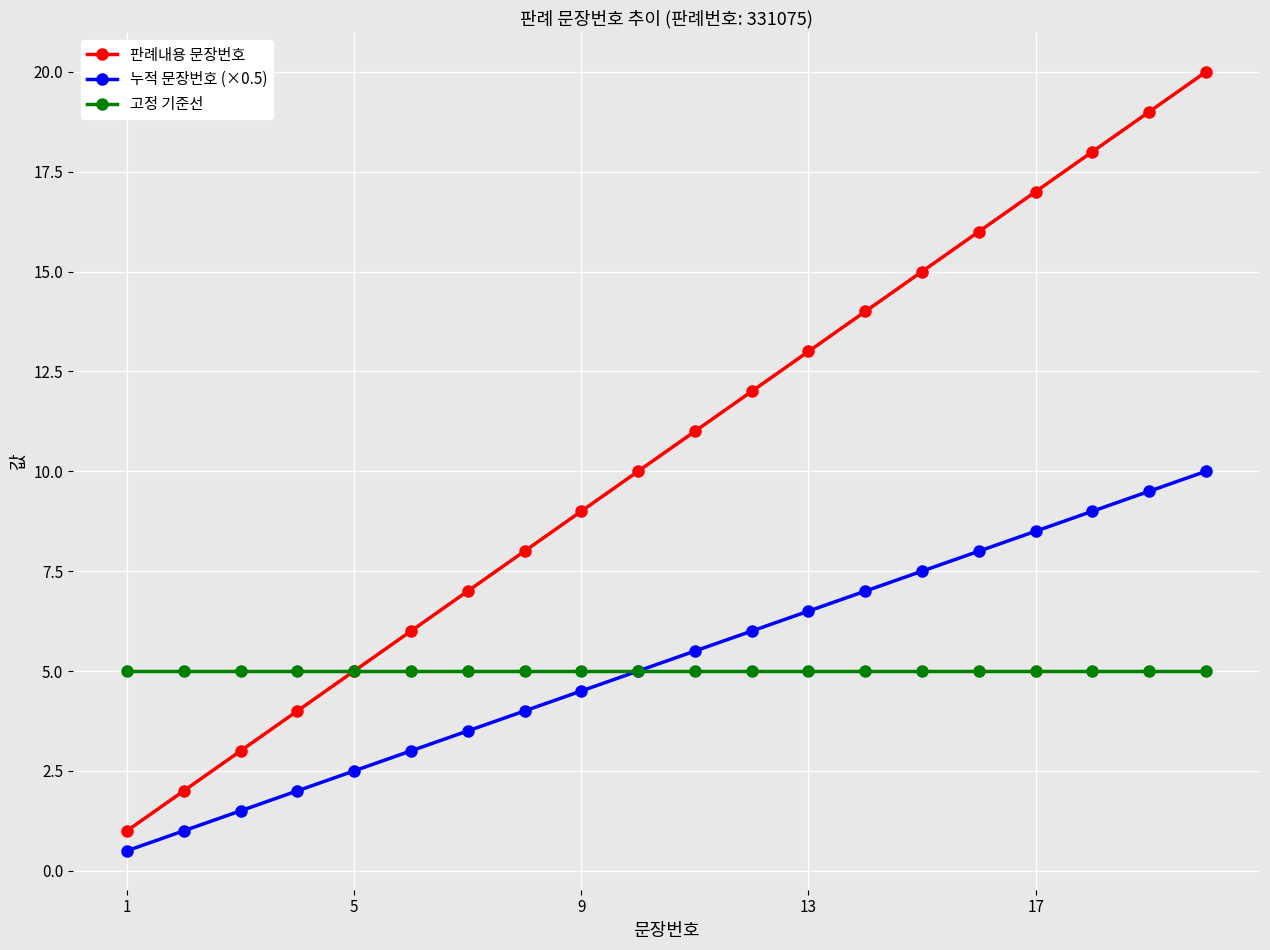

What is the maximum value shown in the chart?

20.0